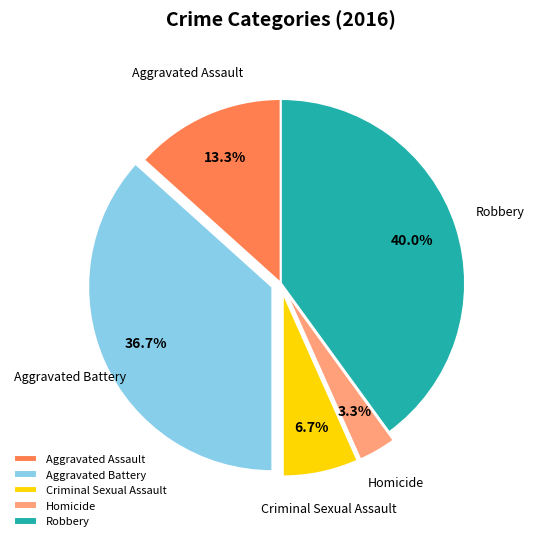

Which has a higher value, Criminal Sexual Assault or Aggravated Assault?

Aggravated Assault